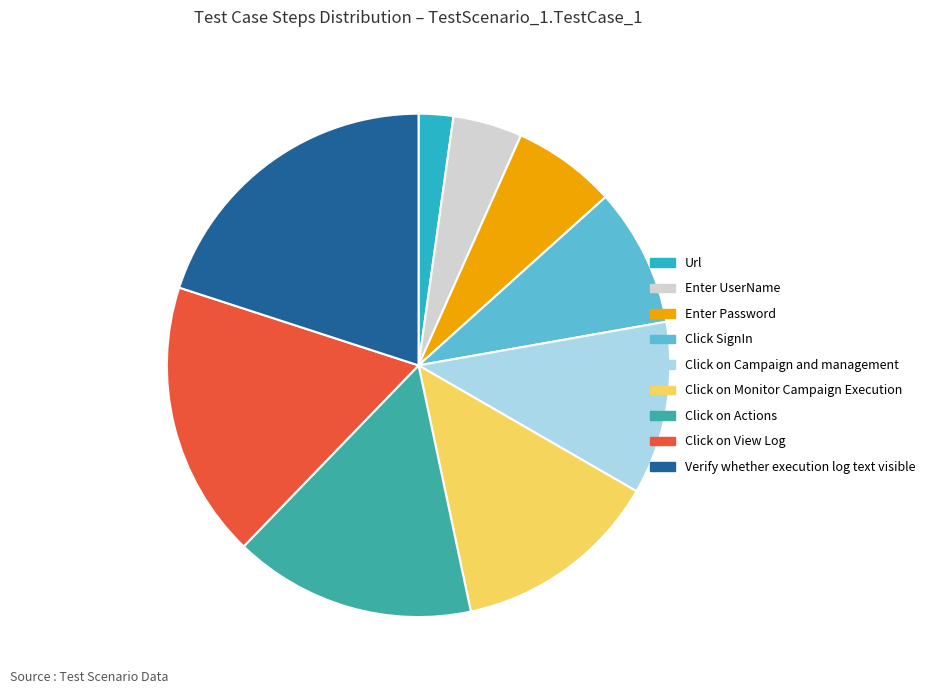

Is the sum of Click SignIn and Click on Monitor Campaign Execution greater than half?

No